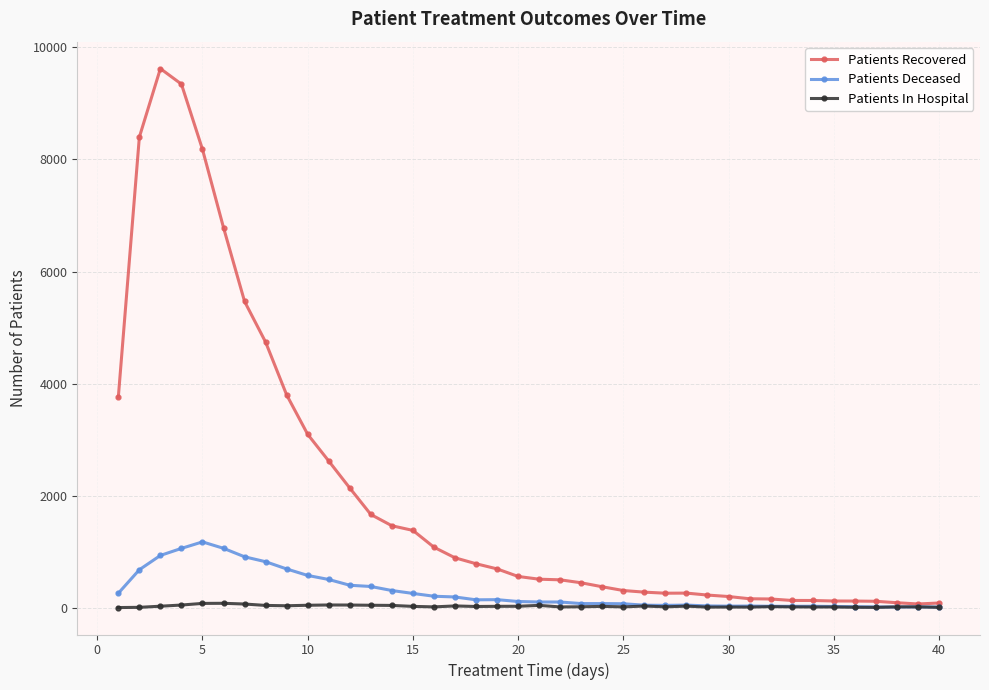

What is the maximum value shown in the chart?

9621